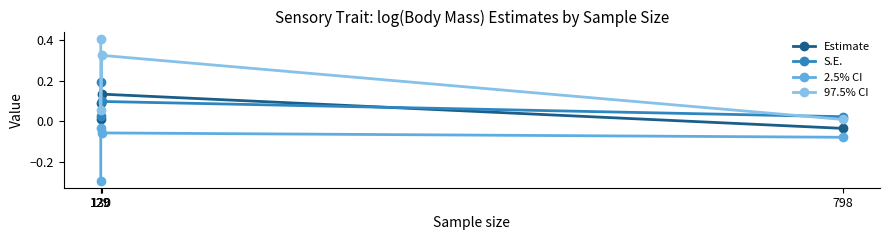

In 97.5% CI, how many points are lower than both neighbors (excluding endpoints)?

1